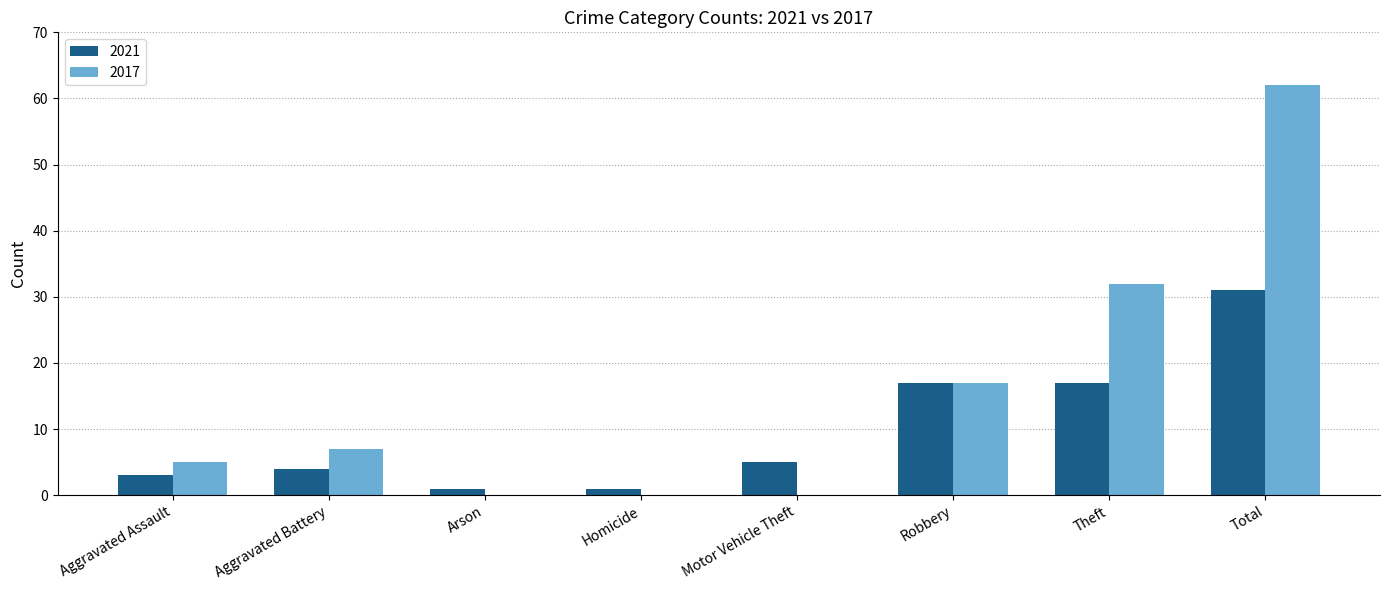

Which series has the widest spread of values?

2017